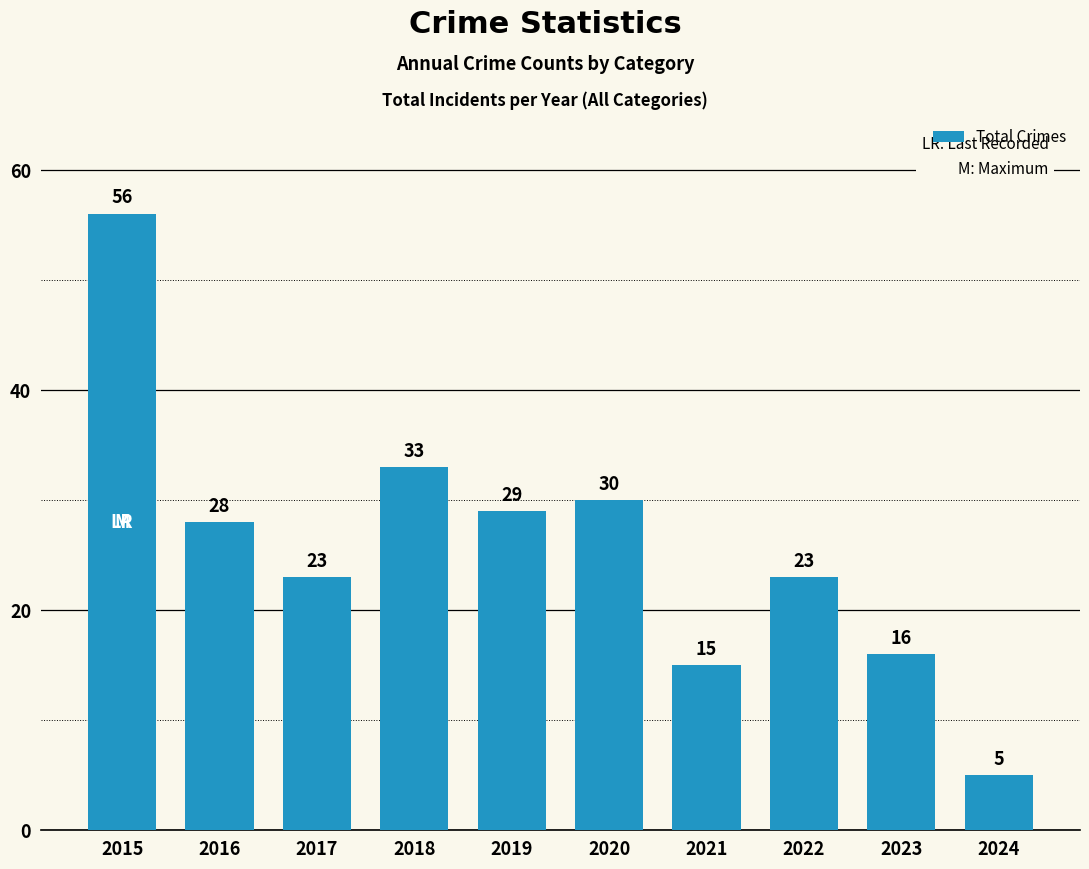

What is the average value?

26